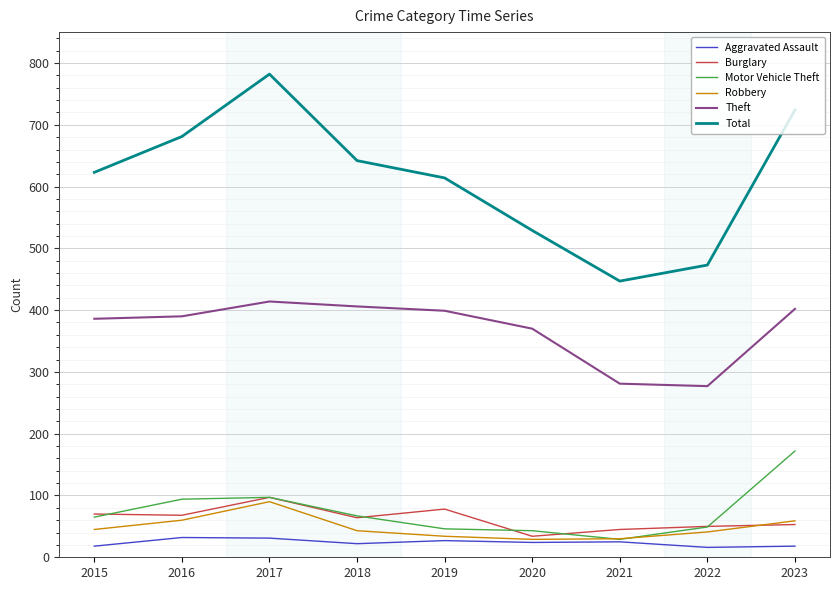

Which series has the largest total across all categories?

Total